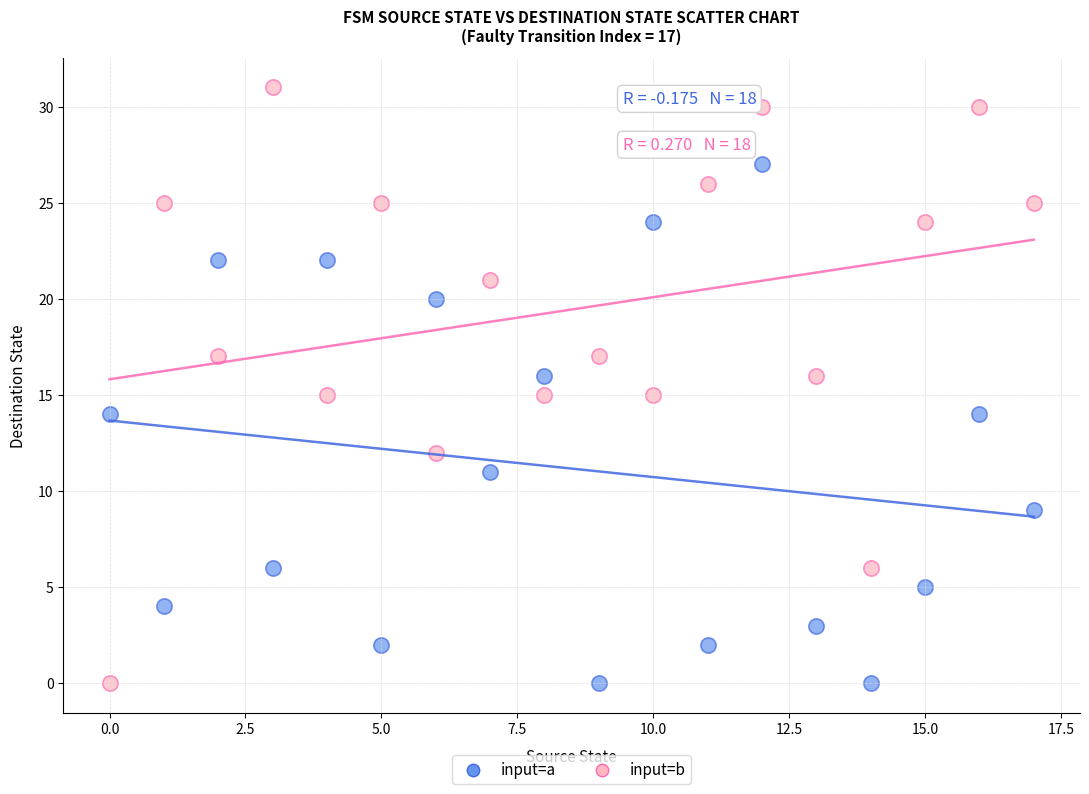

What are all the series names shown in the legend?

input=a, input=b